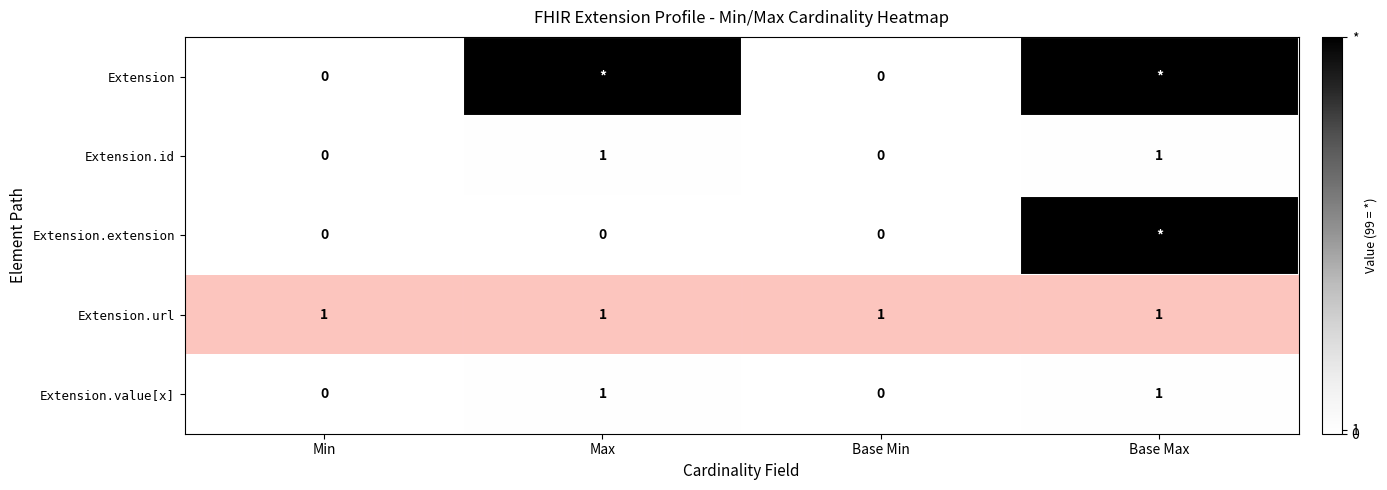

The value of Extension.value[x] at Base Max is 1. True or false?

True